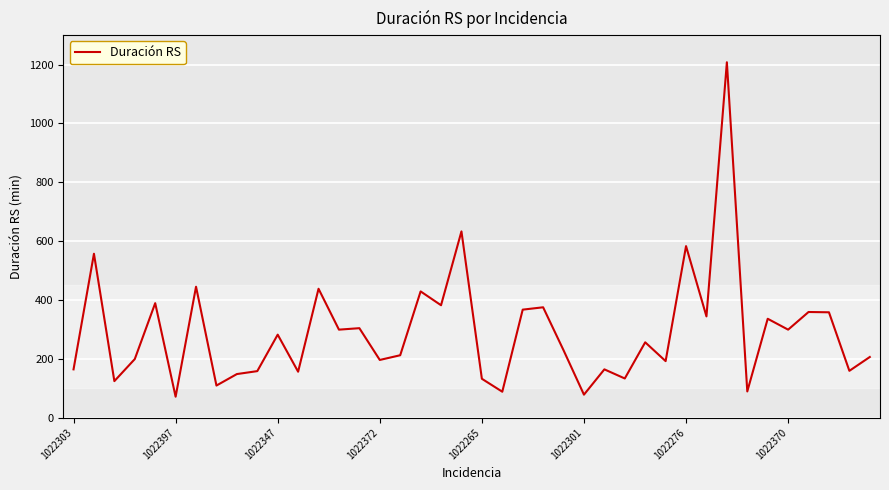

What is the difference between the maximum and minimum values?

1137